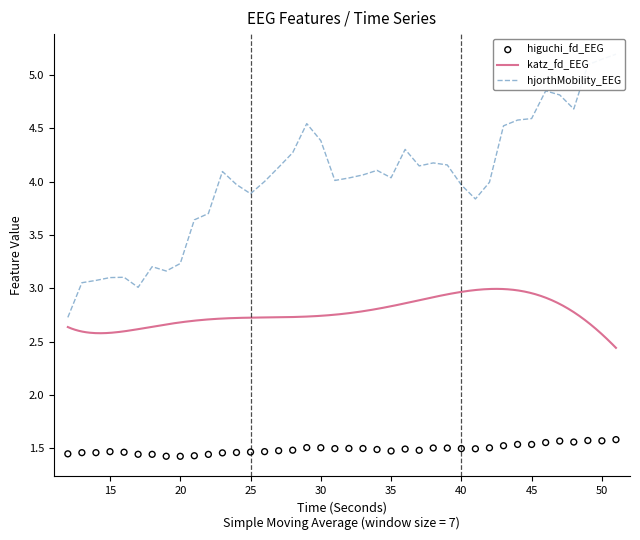

Is the value of hjorthMobility_EEG at 12 greater than the value of higuchi_fd_EEG at 43?

Yes